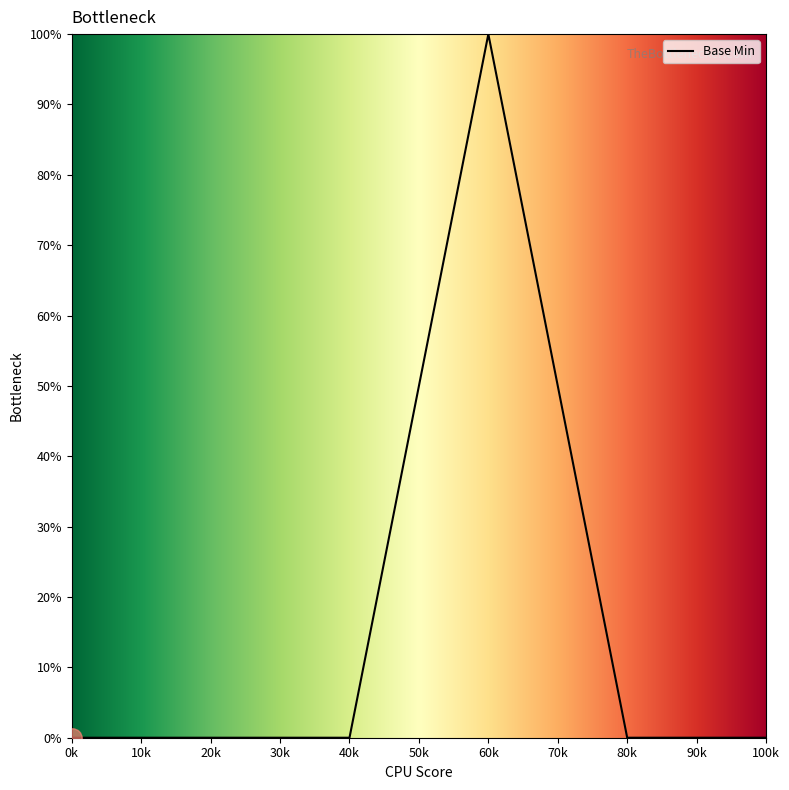

What is the average value?

17